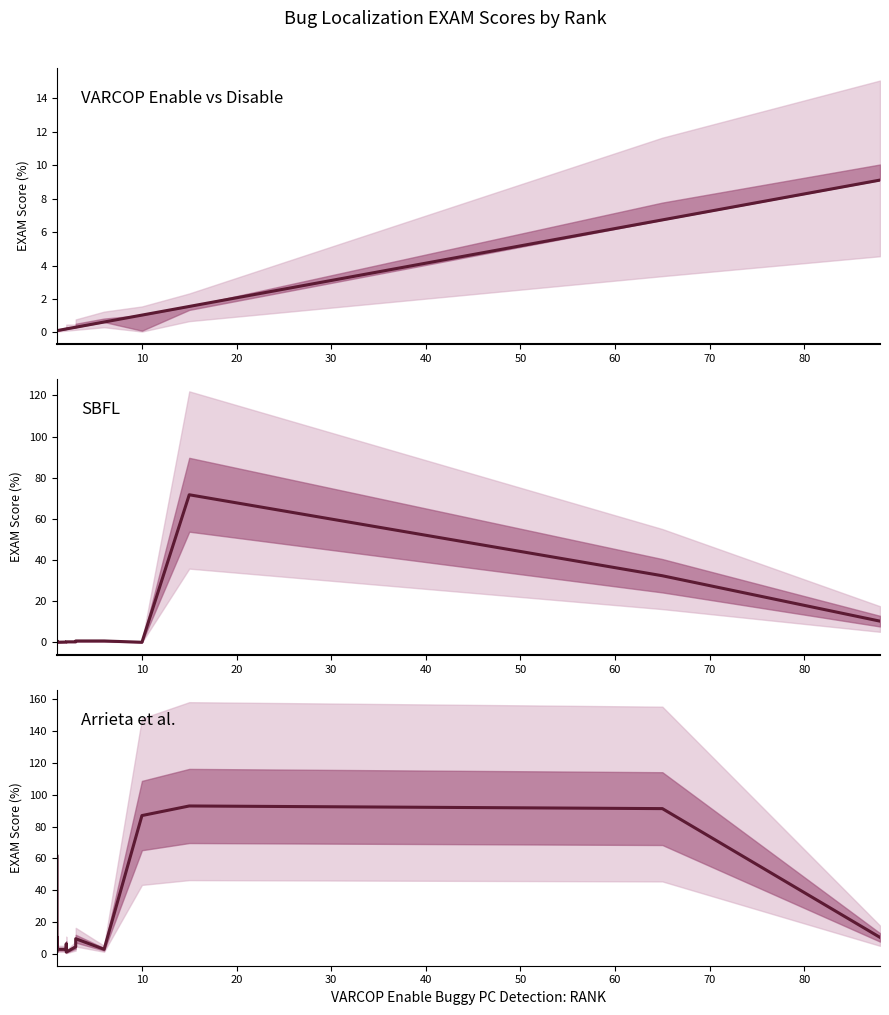

What is the spread (max minus min) of values at 20?

3.0